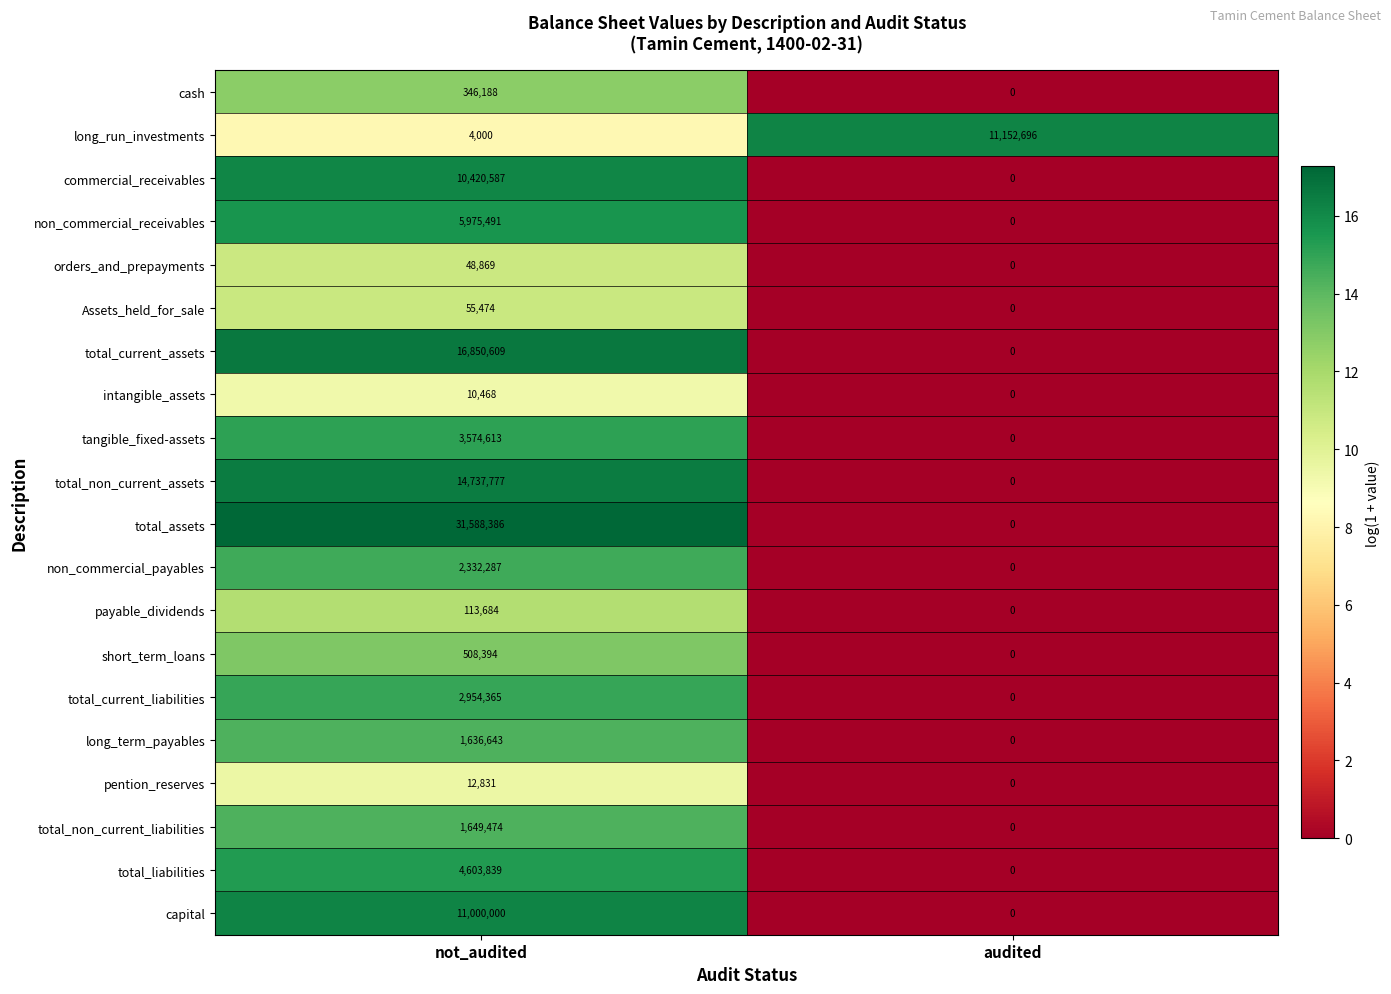

What is the maximum value shown in the chart?

31588386